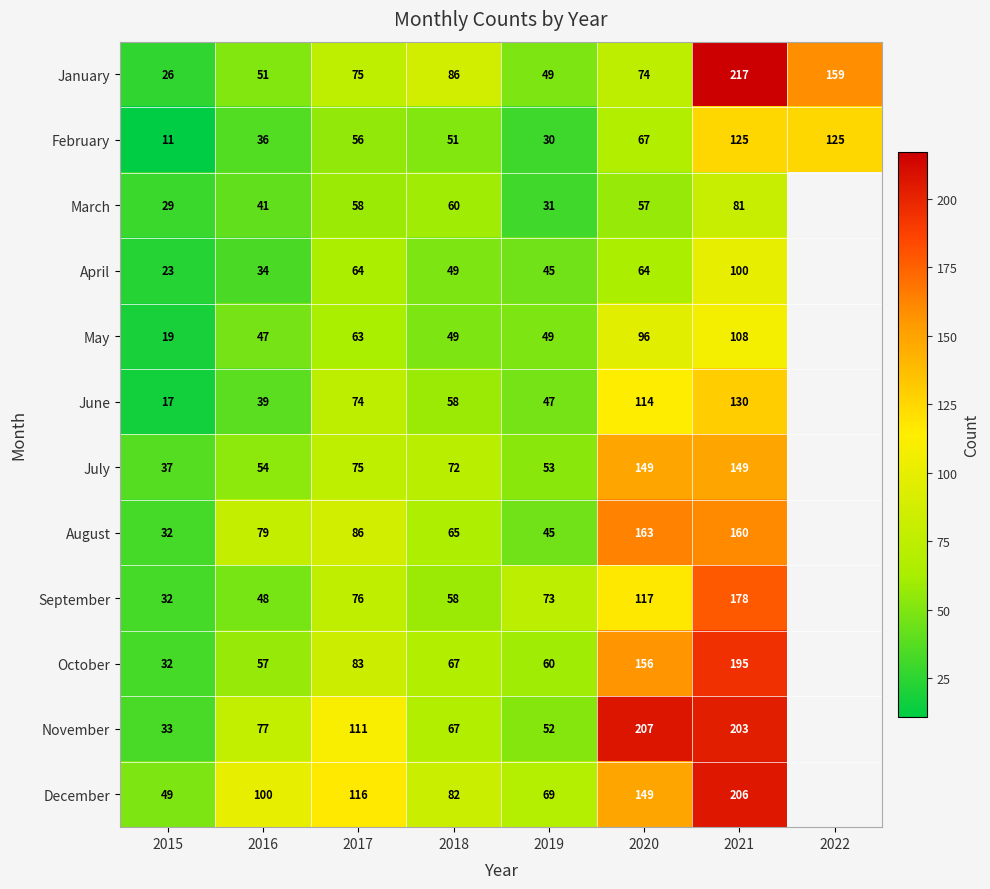

What is the highest value of the January series?

217